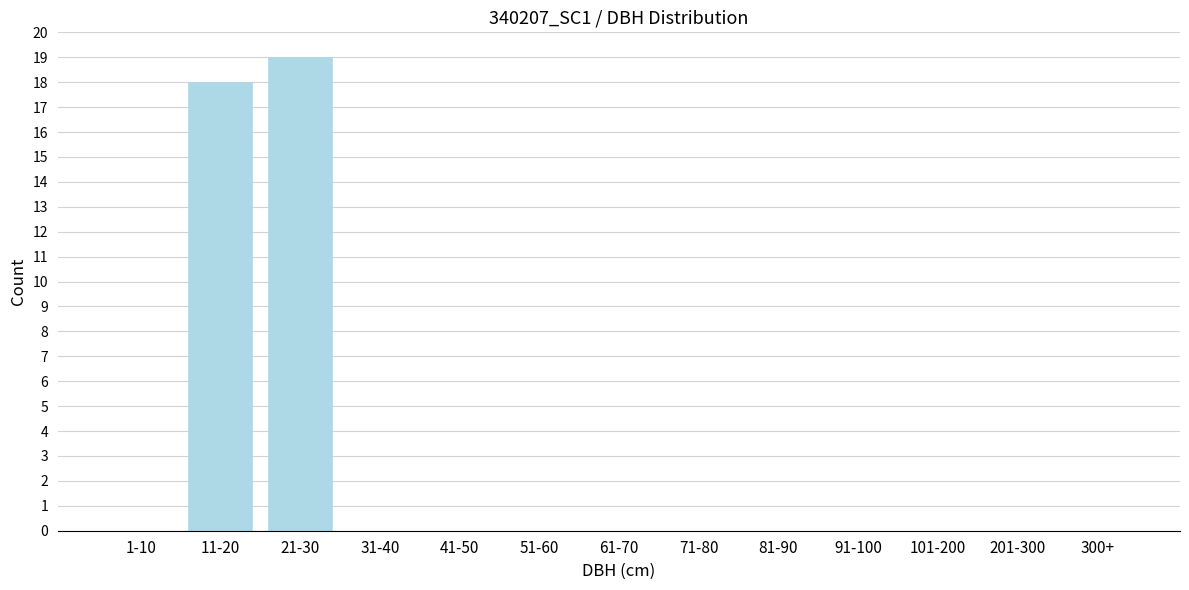

Reading right to left, what are all the values shown in this chart?

300+=0	201-300=0	101-200=0	91-100=0	81-90=0	71-80=0	61-70=0	51-60=0	41-50=0	31-40=0	21-30=19	11-20=18	1-10=0